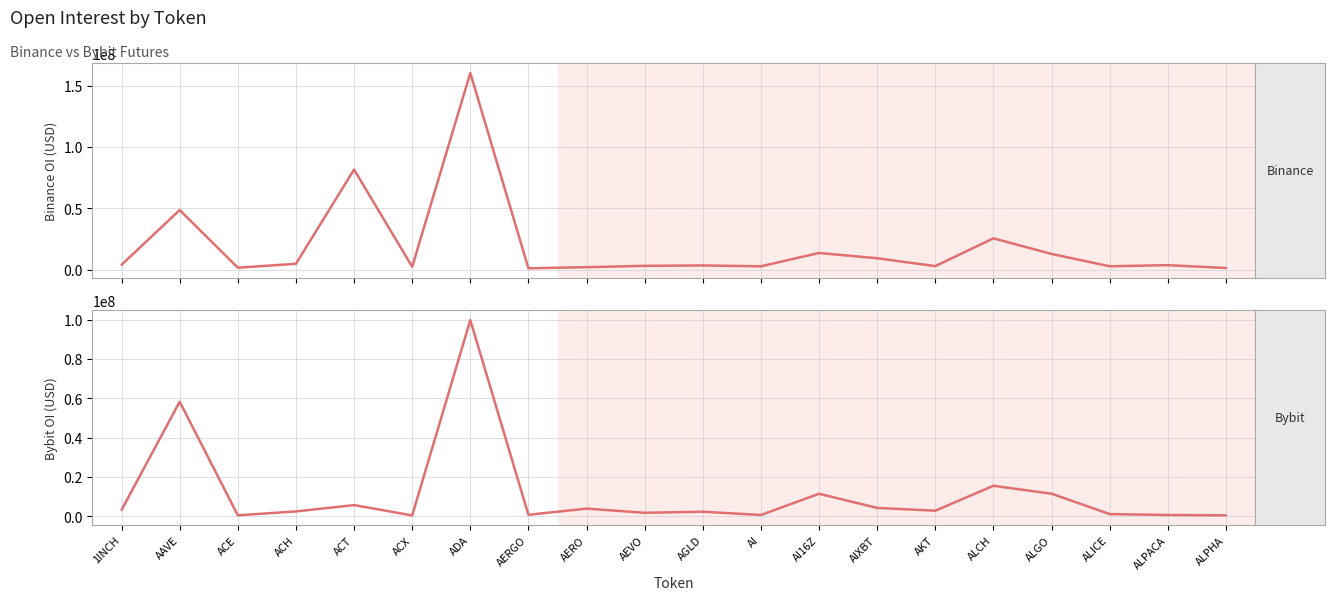

Reading left to right, transcribe all the data shown in this chart.

Binance OI (USD): 1INCH=4105165	AAVE=48721302	ACE=1742023	ACH=4926178	ACT=81699787	ACX=2480694	ADA=160382580	AERGO=1248666	AERO=2163902	AEVO=3257172	AGLD=3581944	AI=2871851	AI16Z=13743783	AIXBT=9443288	AKT=3020780	ALCH=25656457	ALGO=12942582	ALICE=2905956	ALPACA=3810961	ALPHA=1505524
Bybit OI (USD): 1INCH=3297565	AAVE=58341170	ACE=576273	ACH=2543227	ACT=5754527	ACX=509126	ADA=99882670	AERGO=818639	AERO=3969782	AEVO=1848966	AGLD=2390528	AI=742812	AI16Z=11534649	AIXBT=4321675	AKT=2909408	ALCH=15590815	ALGO=11552165	ALICE=1187268	ALPACA=736516	ALPHA=555261